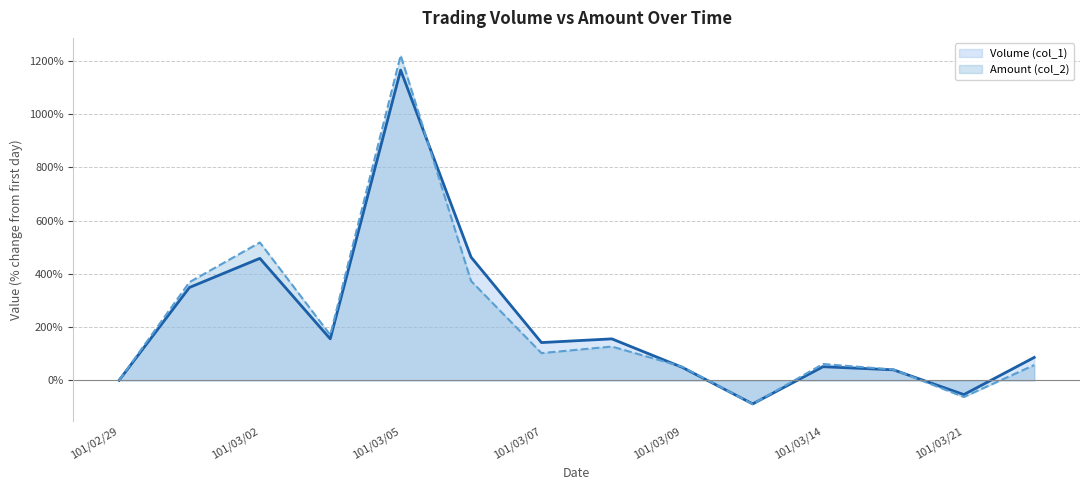

Reading left to right, list all the values displayed in this chart.

Volume (col_1): 0.0	348.8	458.1	155.8	1165.1	462.8	141.9	155.8	48.8	-88.4	51.2	39.5	-53.5	86.0
Amount (col_2): 0.0	368.7	517.8	170.8	1220.7	373.1	102.3	126.9	51.1	-89.0	61.3	40.6	-62.6	57.5